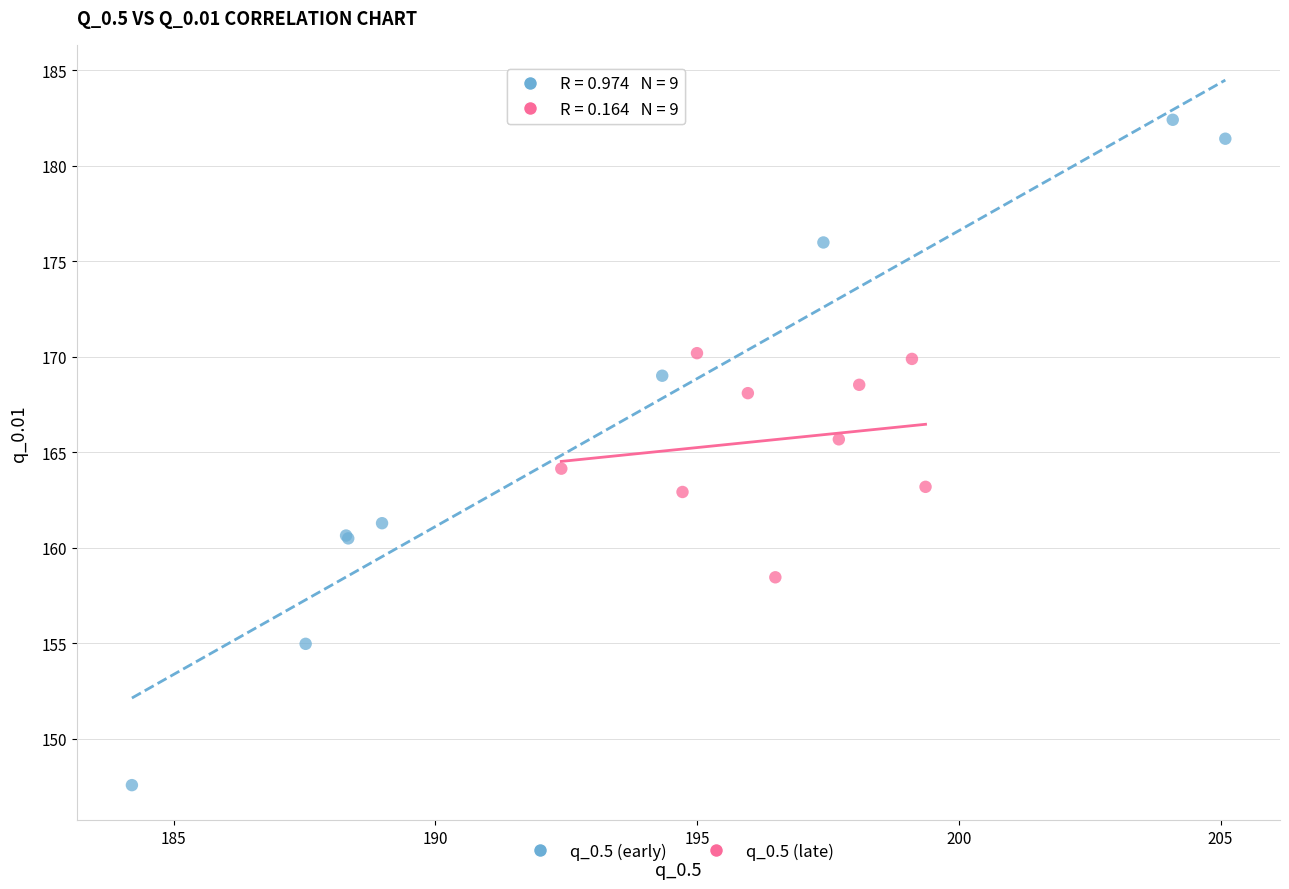

Which series has the widest spread of Y values?

q_0.5 (early)